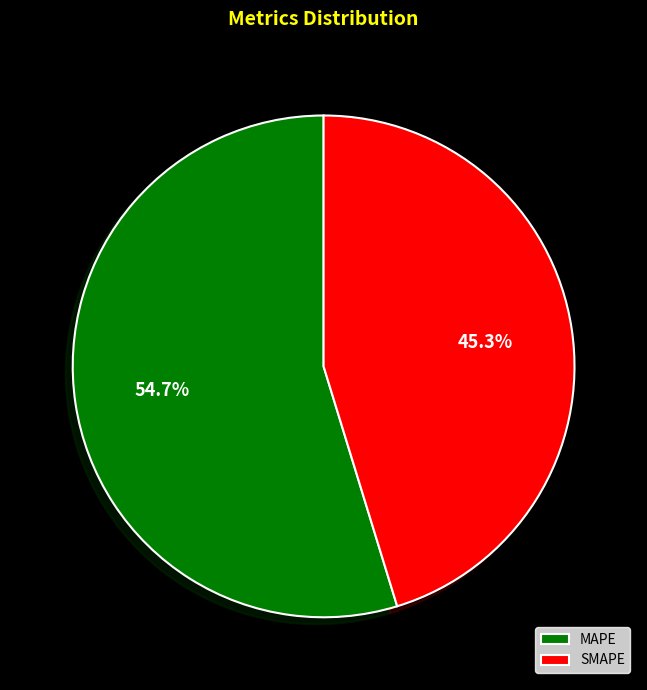

What is the ratio of the value at SMAPE to the value at MAPE?

0.8